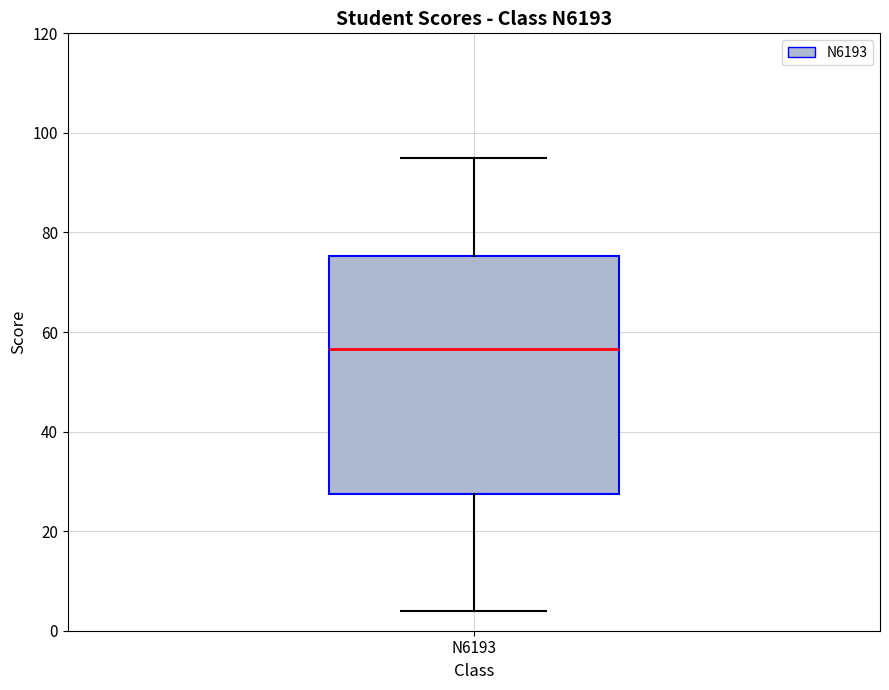

Read this box plot against the y-axis: the position of the median line, the range covered by the box, and the ends of both whiskers. The values are not printed on the chart, so give them approximately, as read against the axis.

median 56, box 28 to 76, whiskers 4 to 96